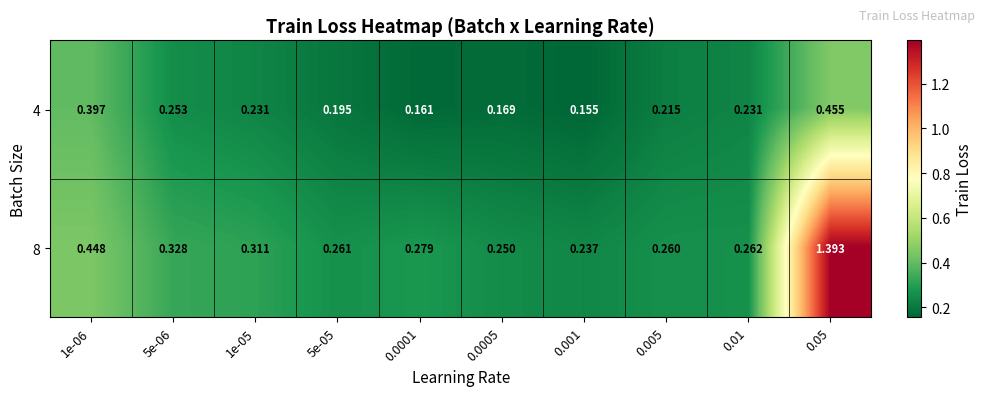

At how many categories does at least one series exceed 1?

1